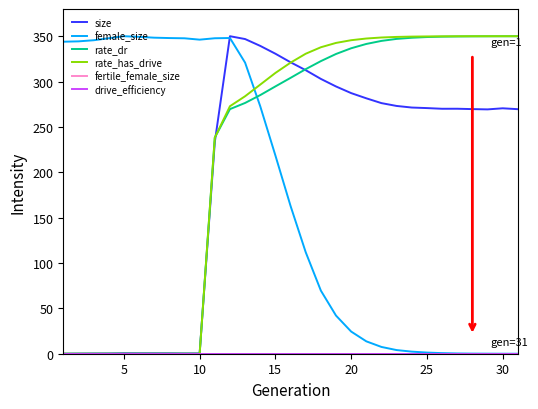

True or false: fertile_female_size and drive_efficiency cross at least once.

False